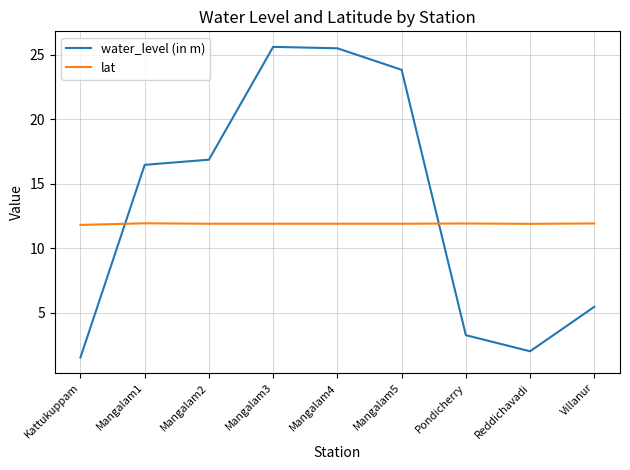

What is the difference between the maximum and minimum values in the lat series?

0.1